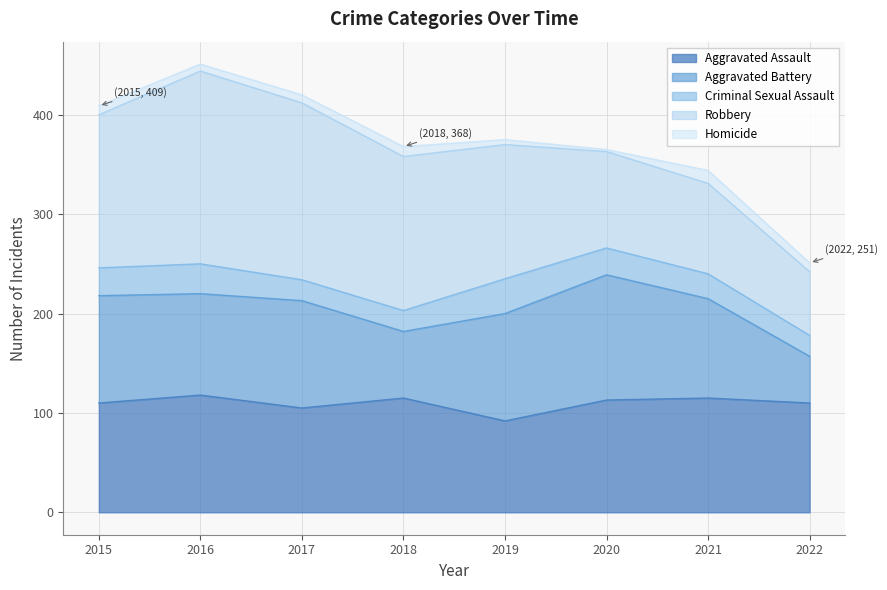

How many lines are shown in the chart?

5